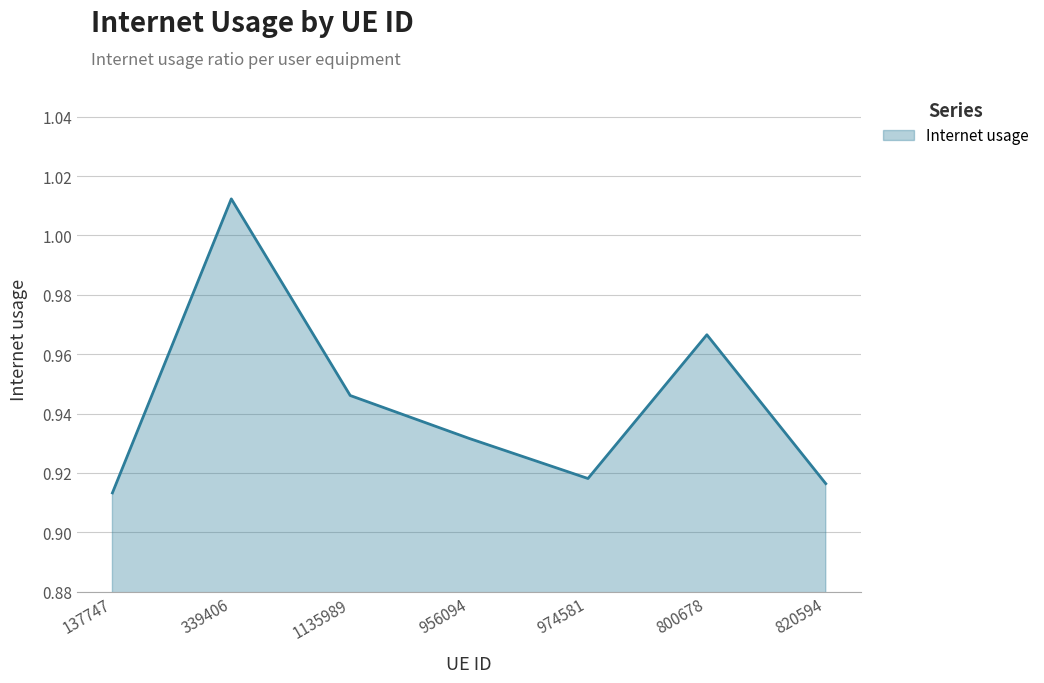

What position from the right is 974581?

3